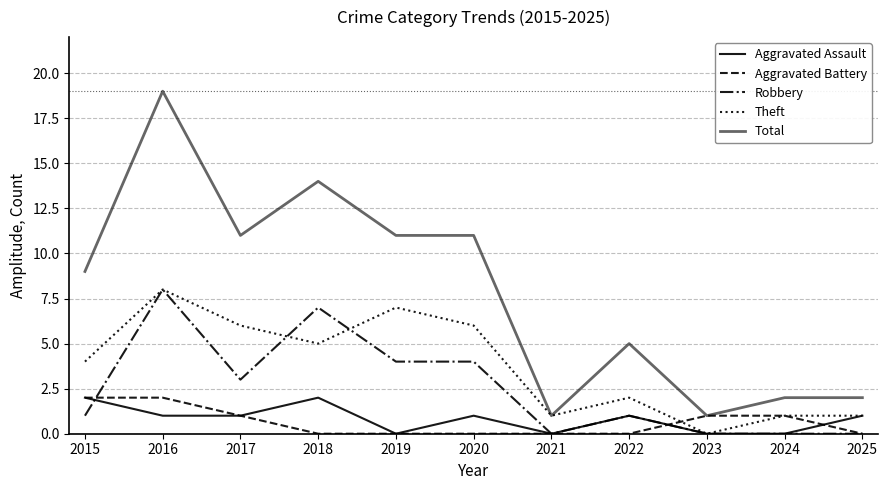

Count the Aggravated Assault values in the range 0 to 1.

9